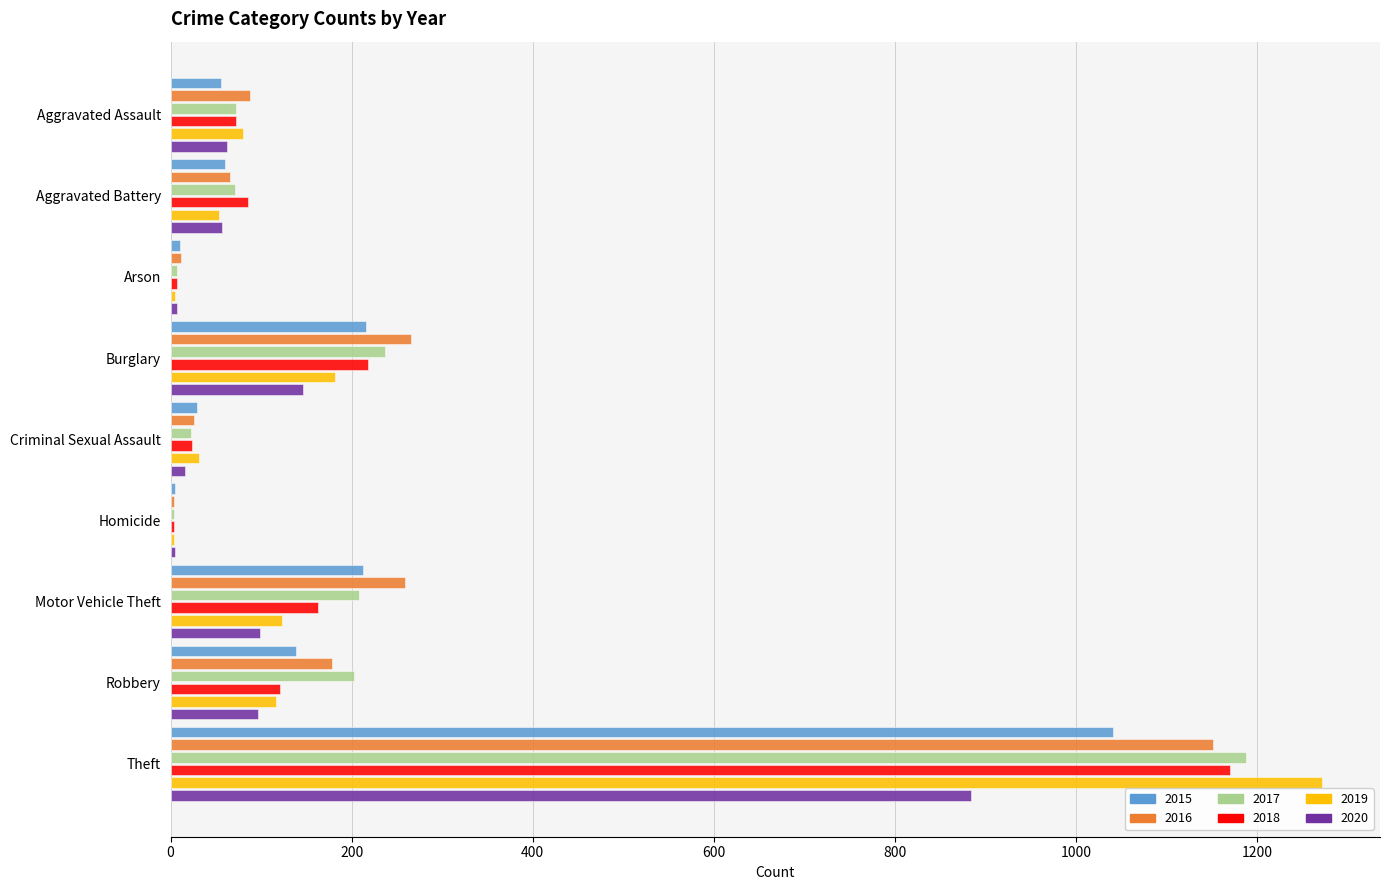

What value does the 2019 series have at Homicide?

4